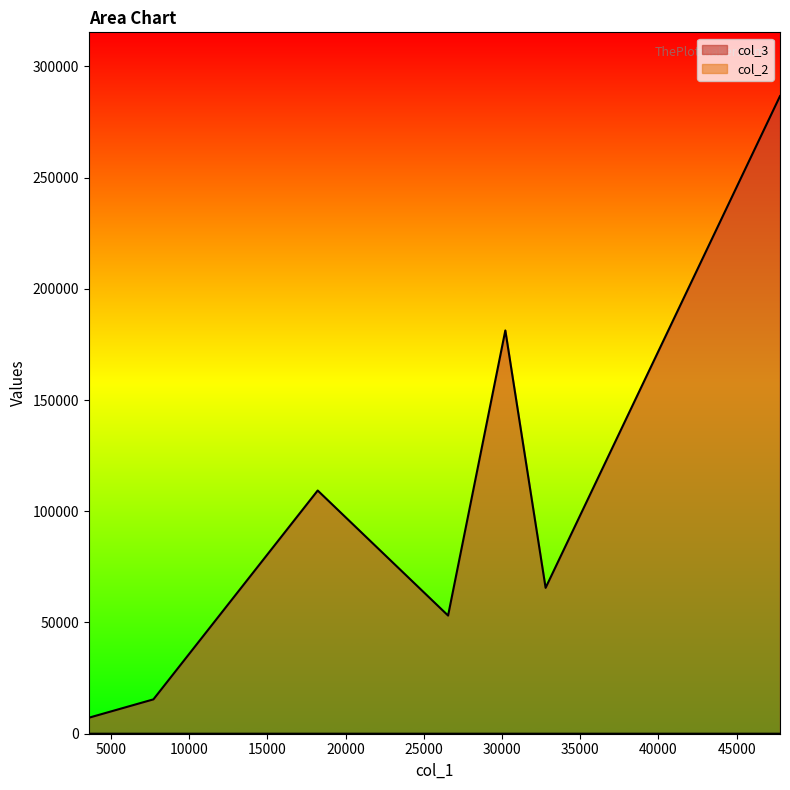

Which series has the largest range (max minus min)?

col_3